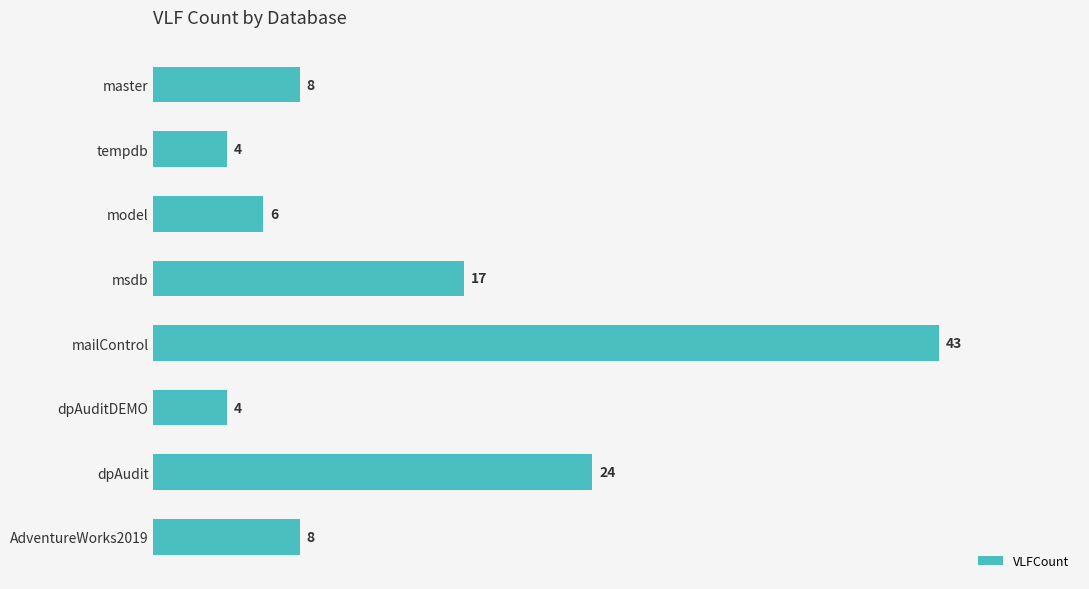

True or false: the data shows 7 at tempdb.

False